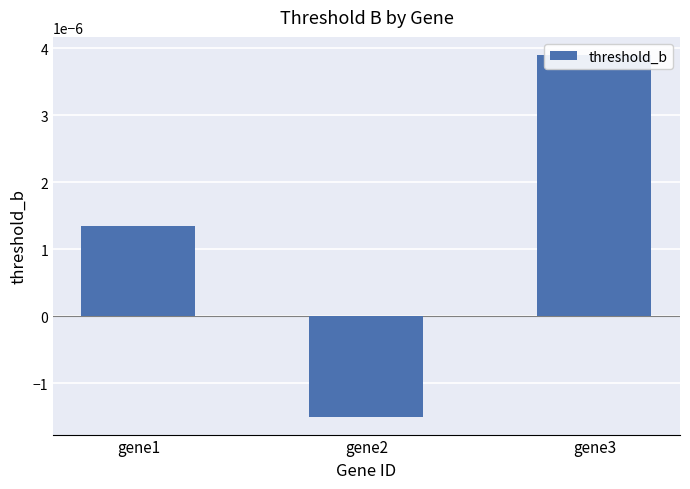

How many data points are above 0?

2